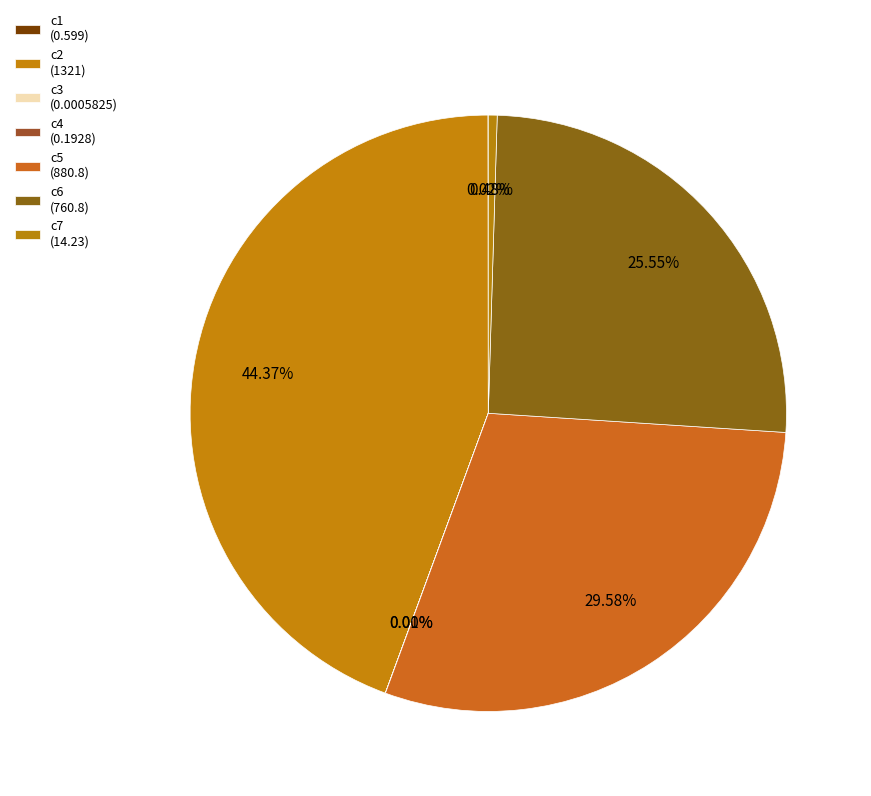

How many segments does this pie chart have?

7